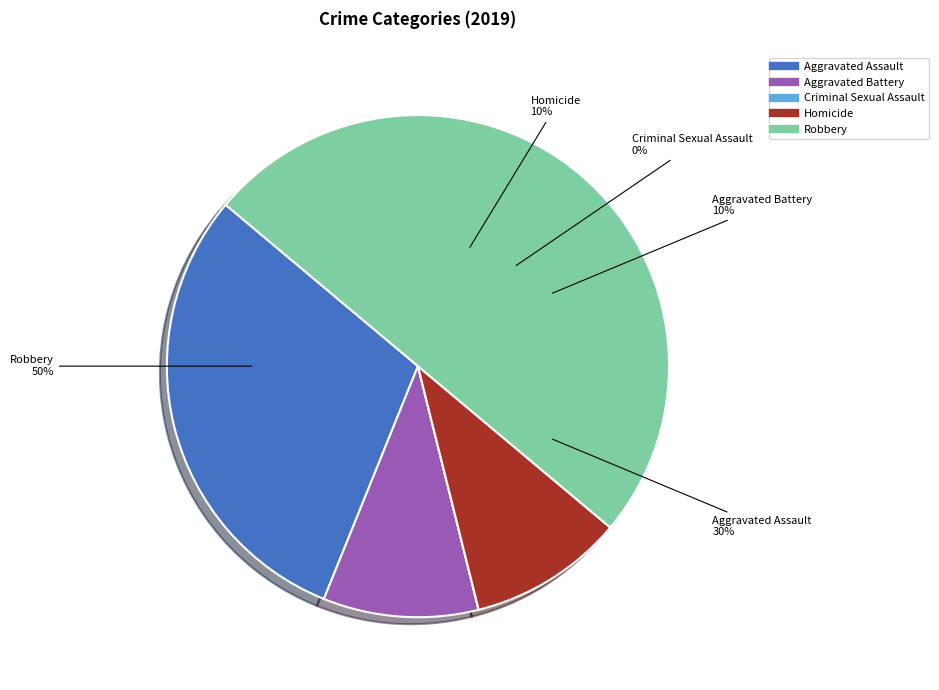

Does any single category account for the majority?

No